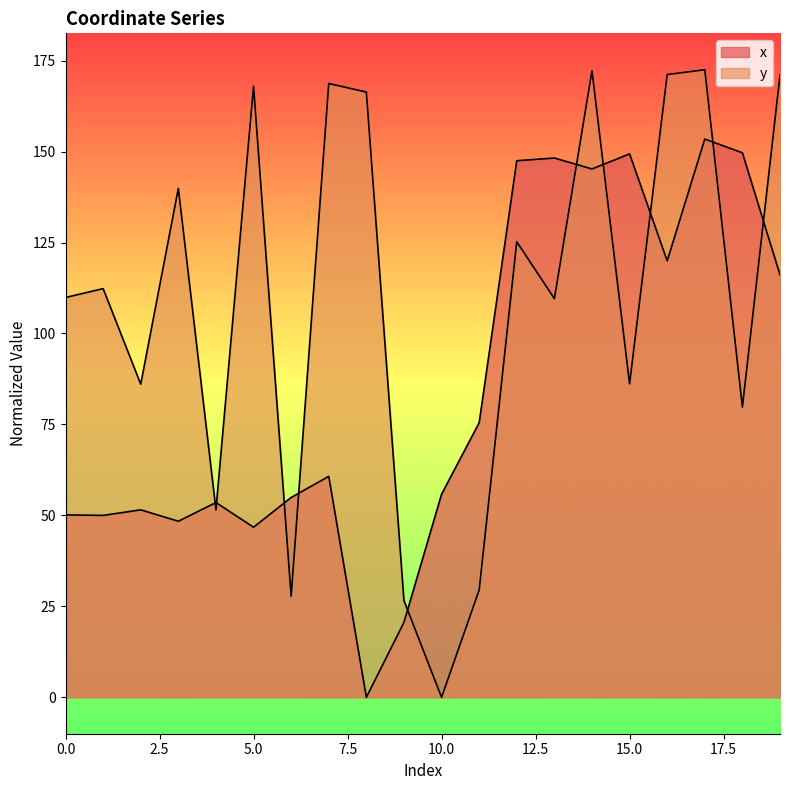

Where is x nearest to the value 76?

11